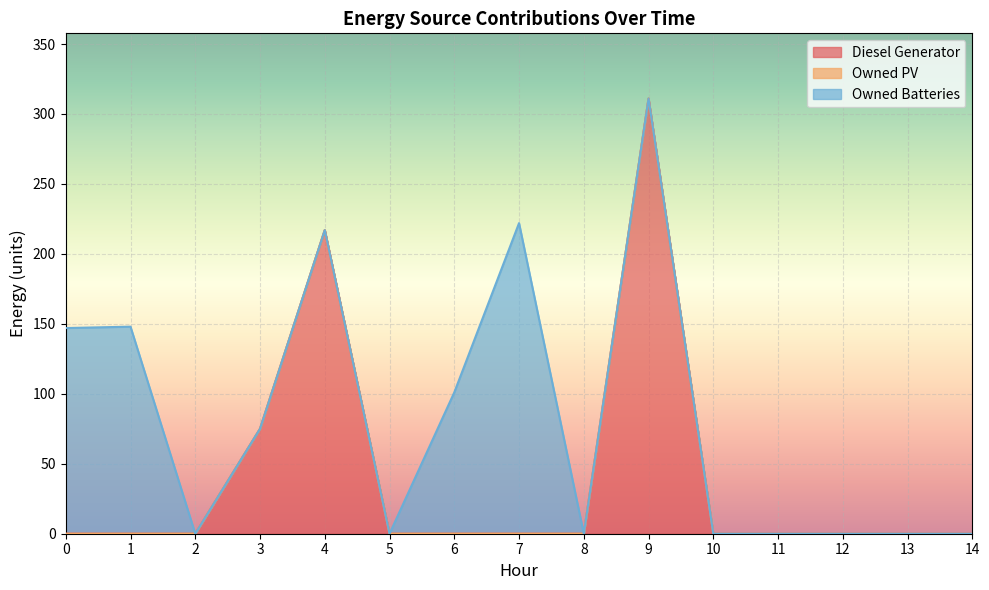

At how many categories does at least one series exceed 184?

3